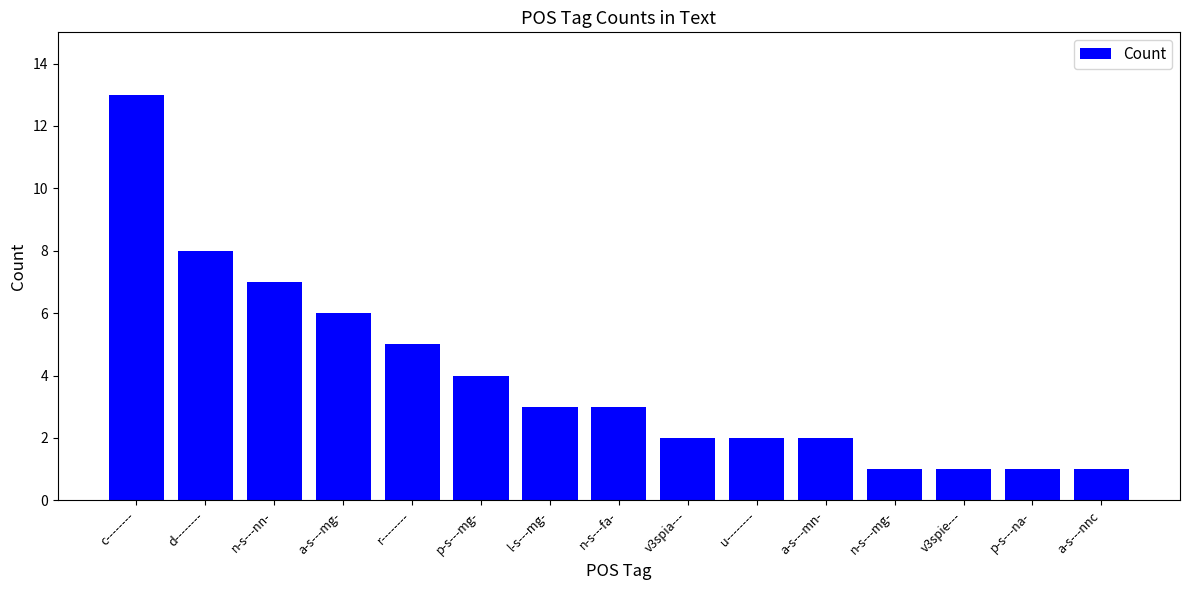

Reading right to left, transcribe all the data shown in this chart.

1	1	1	1	2	2	2	3	3	4	5	6	7	8	13